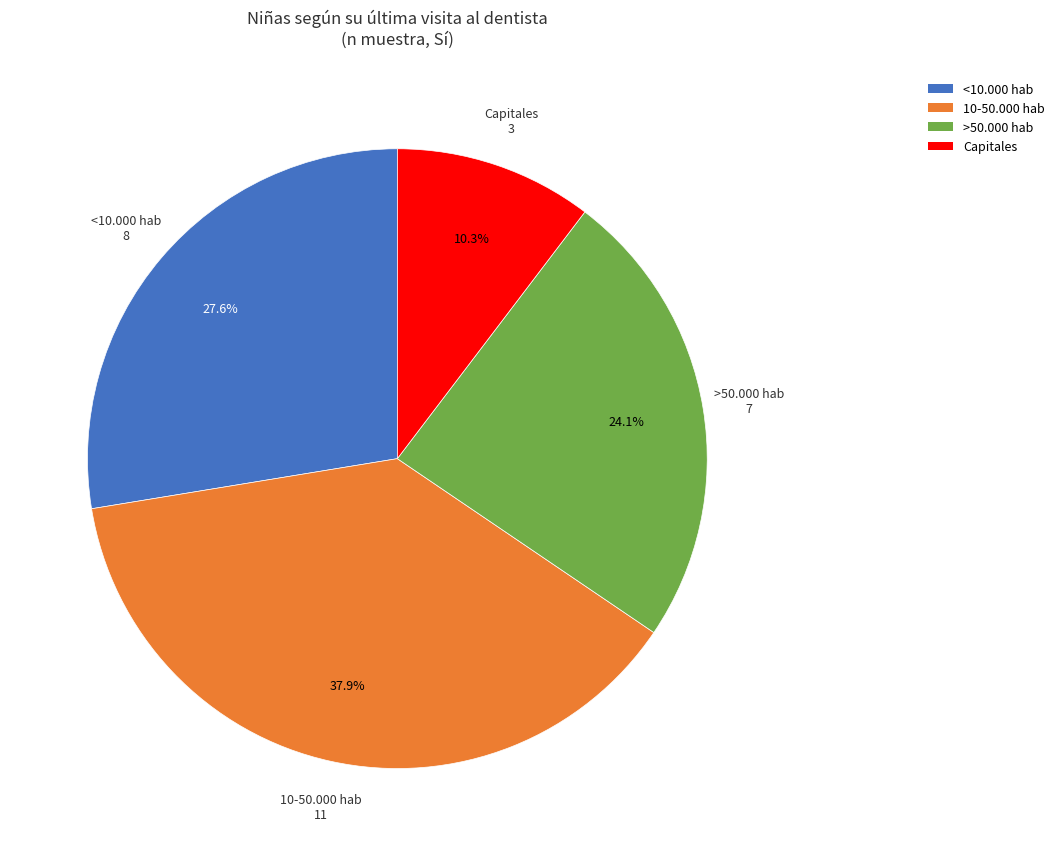

How many slices are in this pie chart?

4